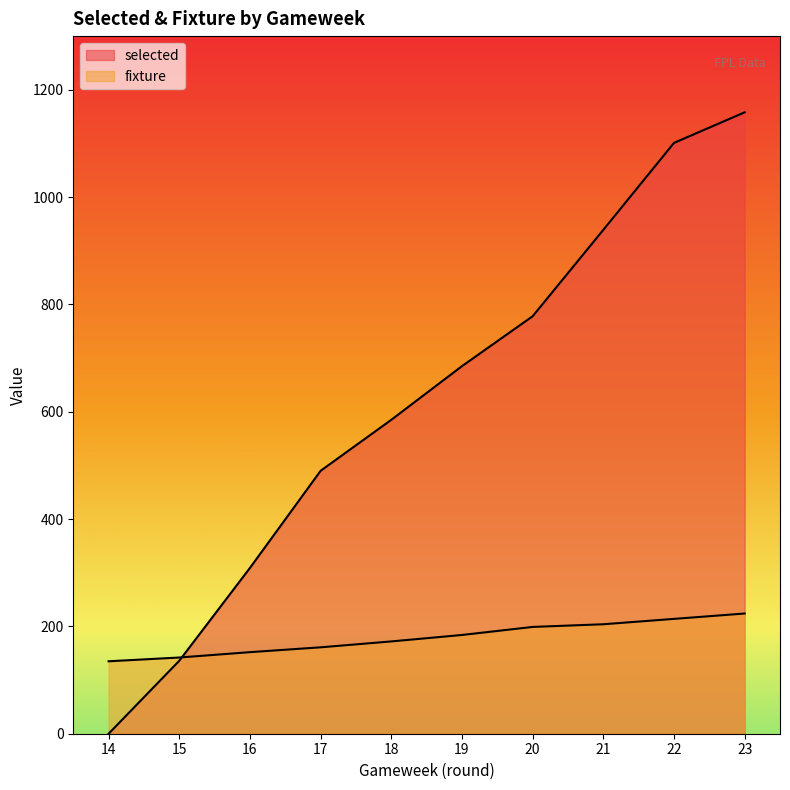

True or false: selected has more than 2 points higher than both neighbors.

False